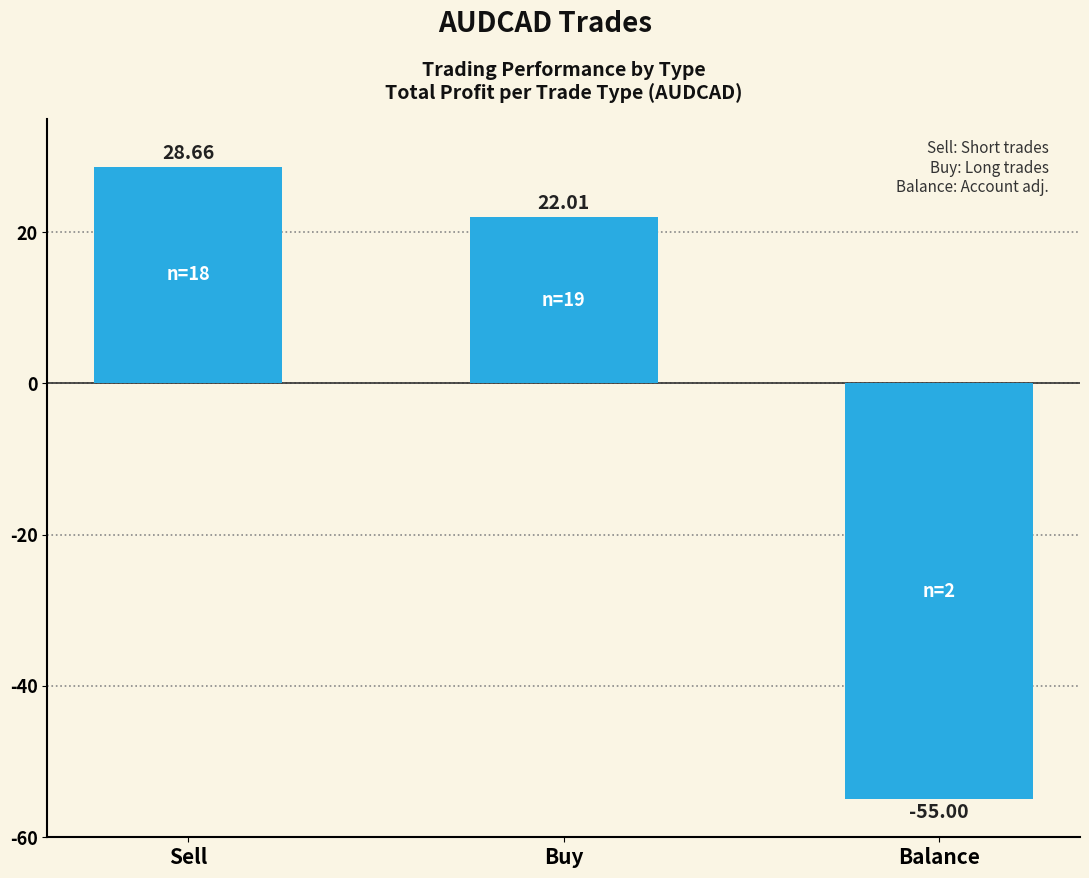

What position from the right is Buy?

2